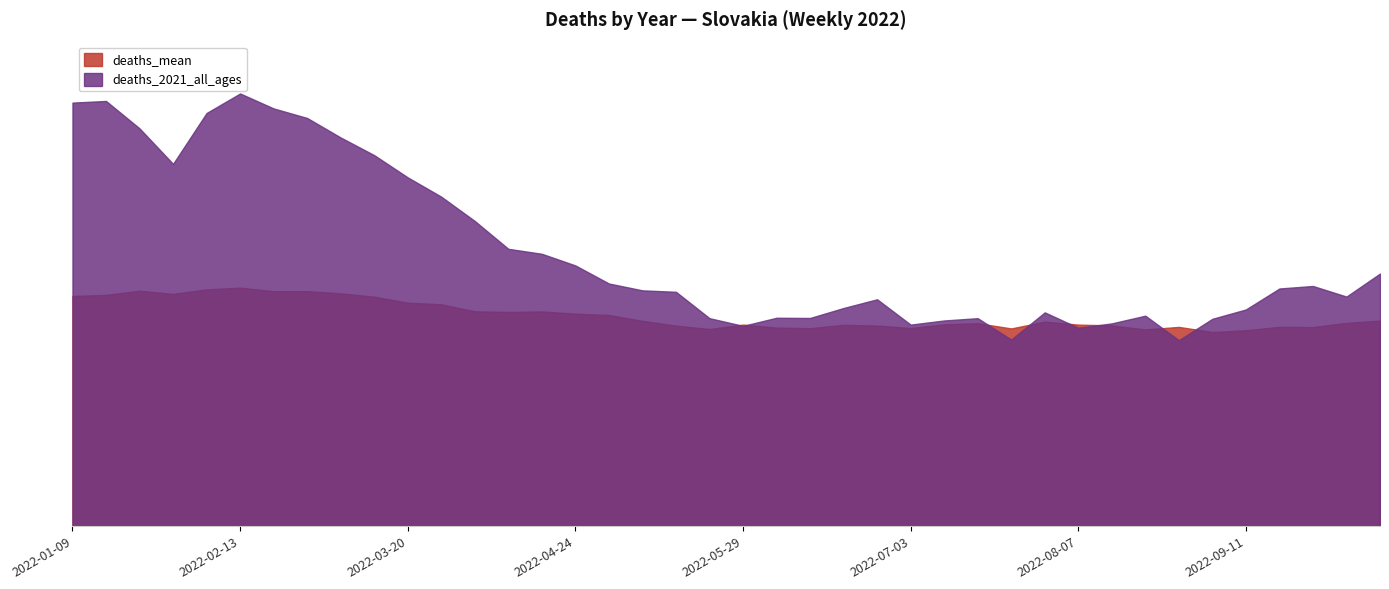

Between 2022-01-23 and 2022-07-03, which series saw the biggest shift?

deaths_2021_all_ages